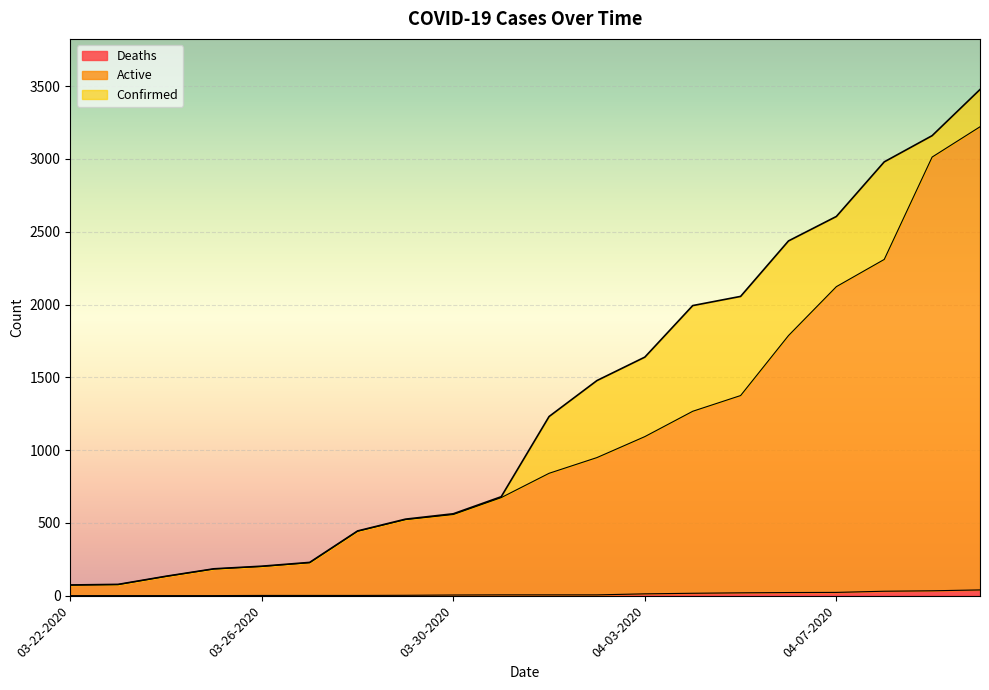

Which has a higher value, 03-30-2020 or 04-05-2020?

04-05-2020